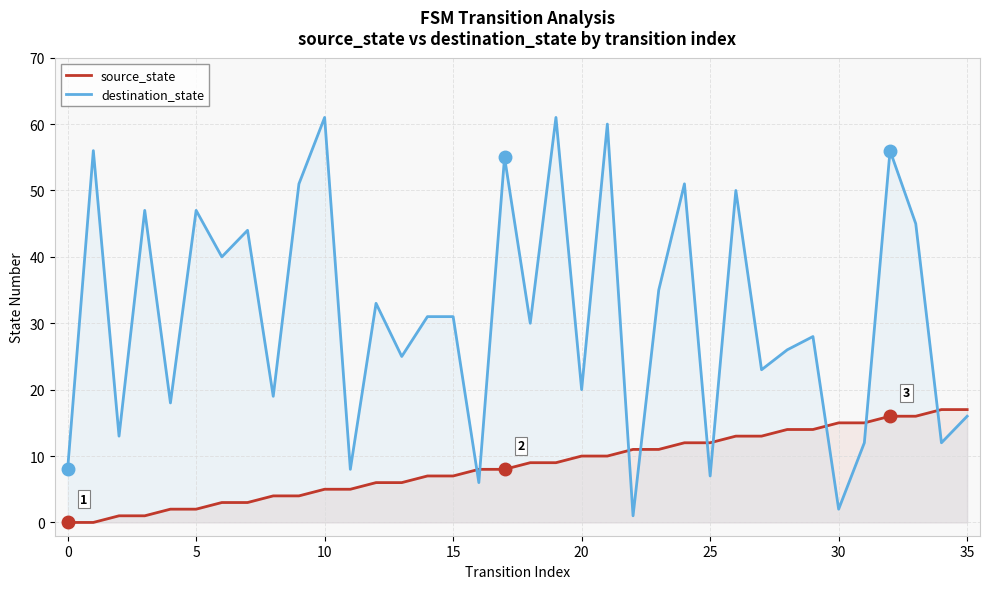

At which category does the chart reach its peak across all series?

10